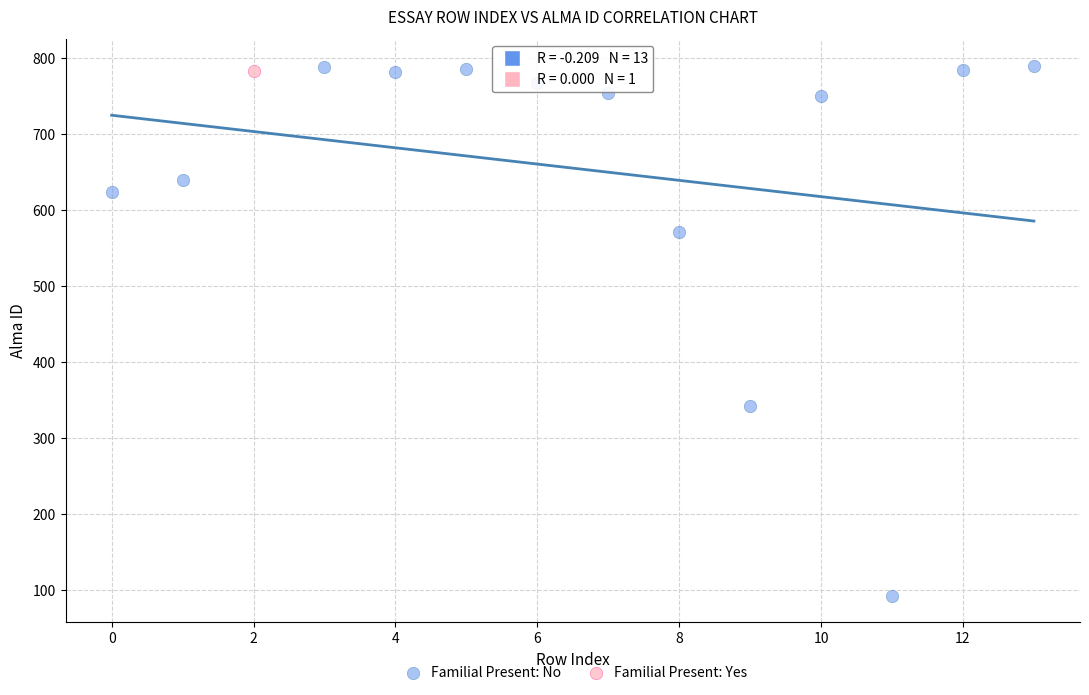

What are all the series names shown in the legend?

Familial Present: No, Familial Present: Yes